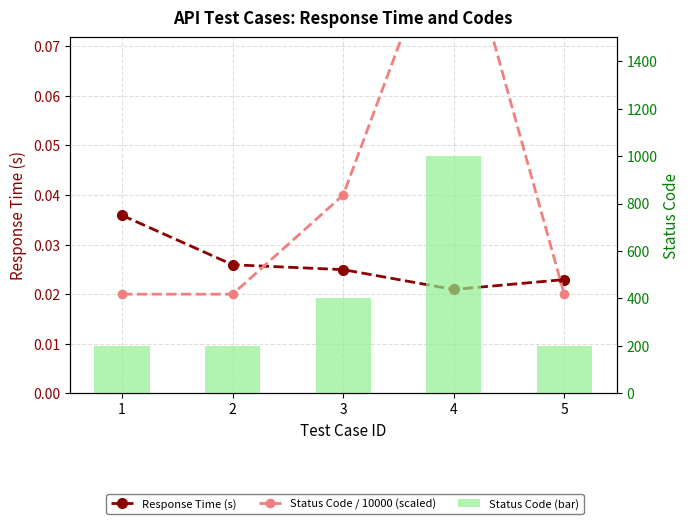

What is the total value across all series at 5?

200.0